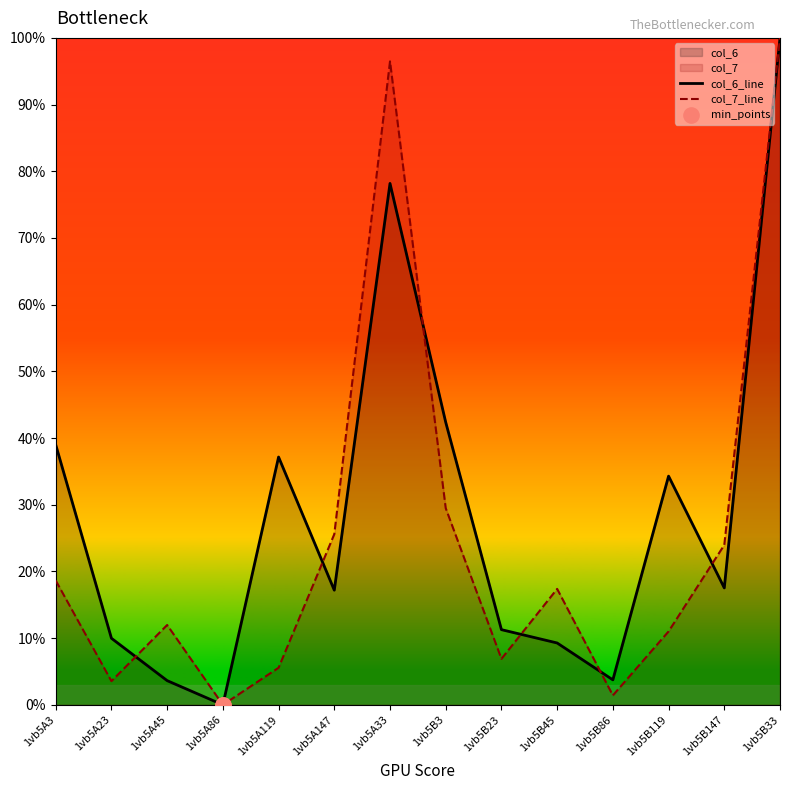

Which series contains the highest Y value?

col_6